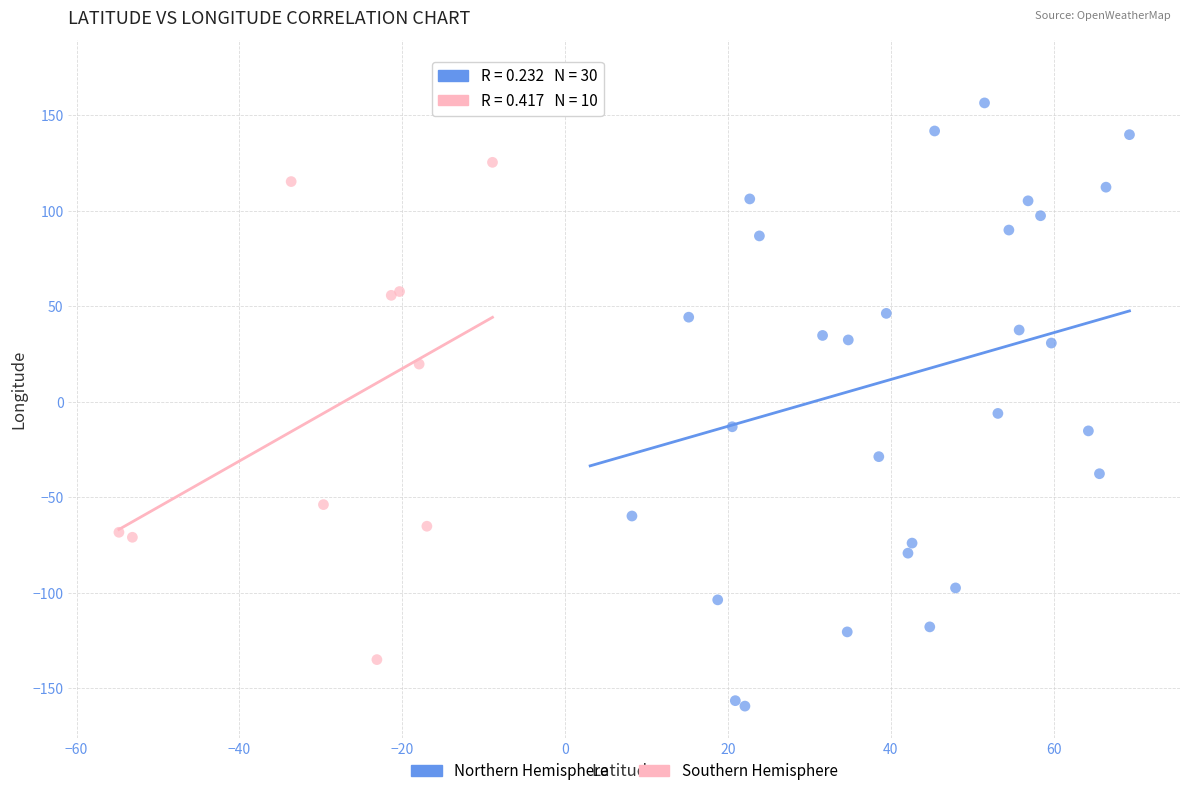

Which series contains the highest Y value?

Northern Hemisphere